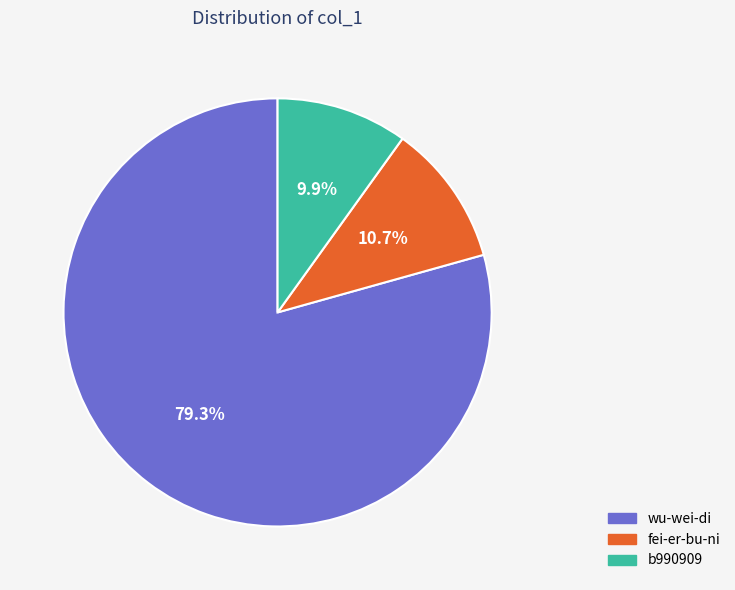

To the nearest percent, what is the difference between the largest and smallest slice percentages?

69%